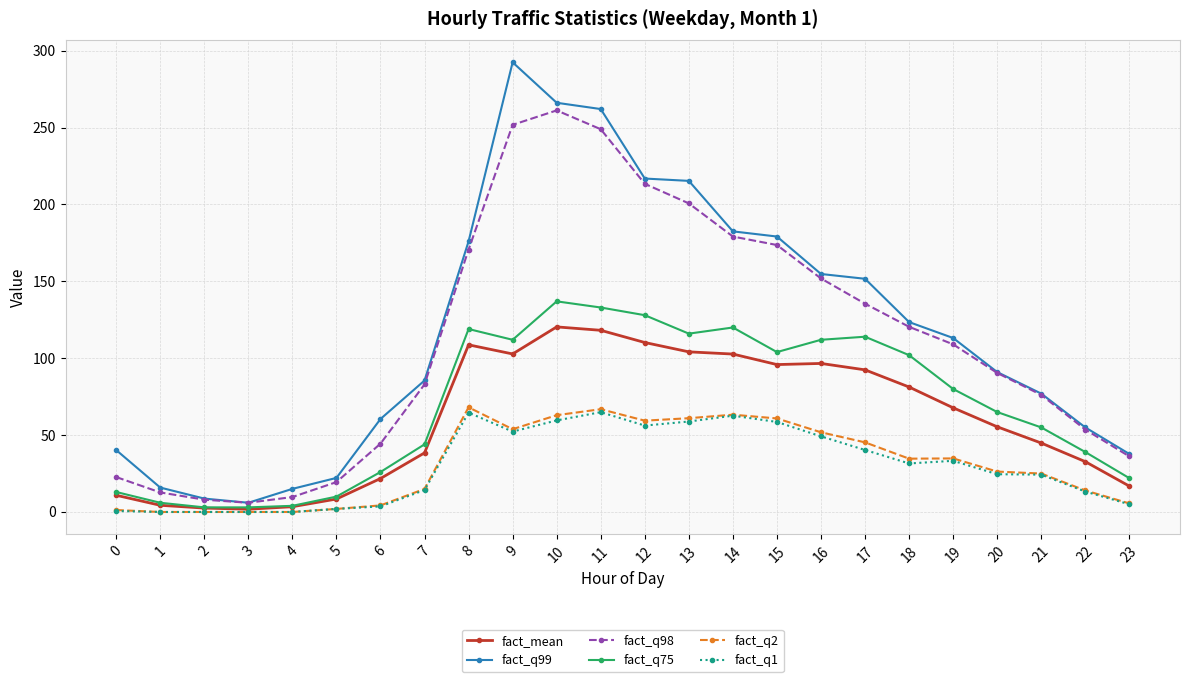

Which category has the highest value in the fact_q75 series?

10